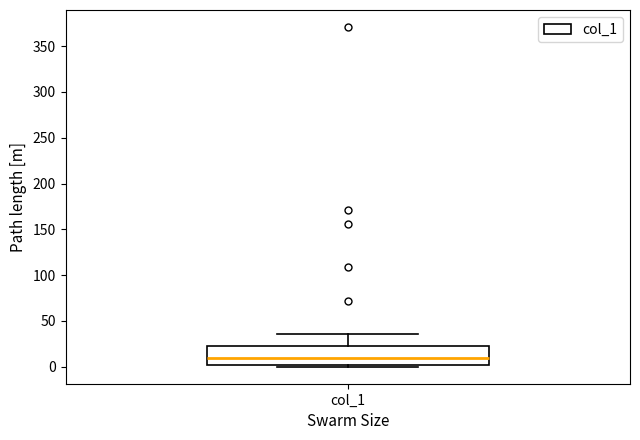

Where does the median line of the box for col_1 sit on the y-axis? The values are not printed on the chart, so give them approximately, as read against the axis.

10